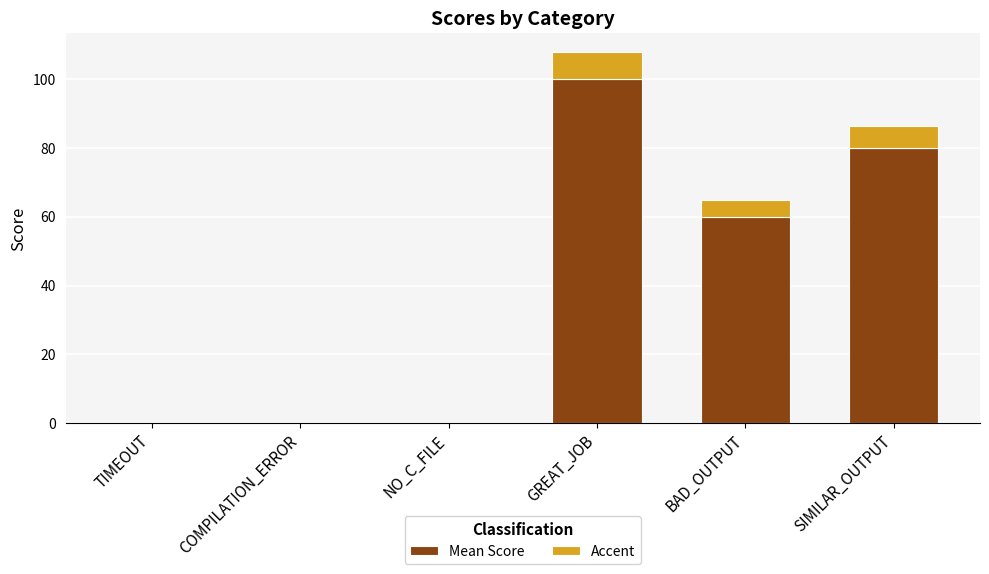

At which category is the sum across all series the highest?

GREAT_JOB